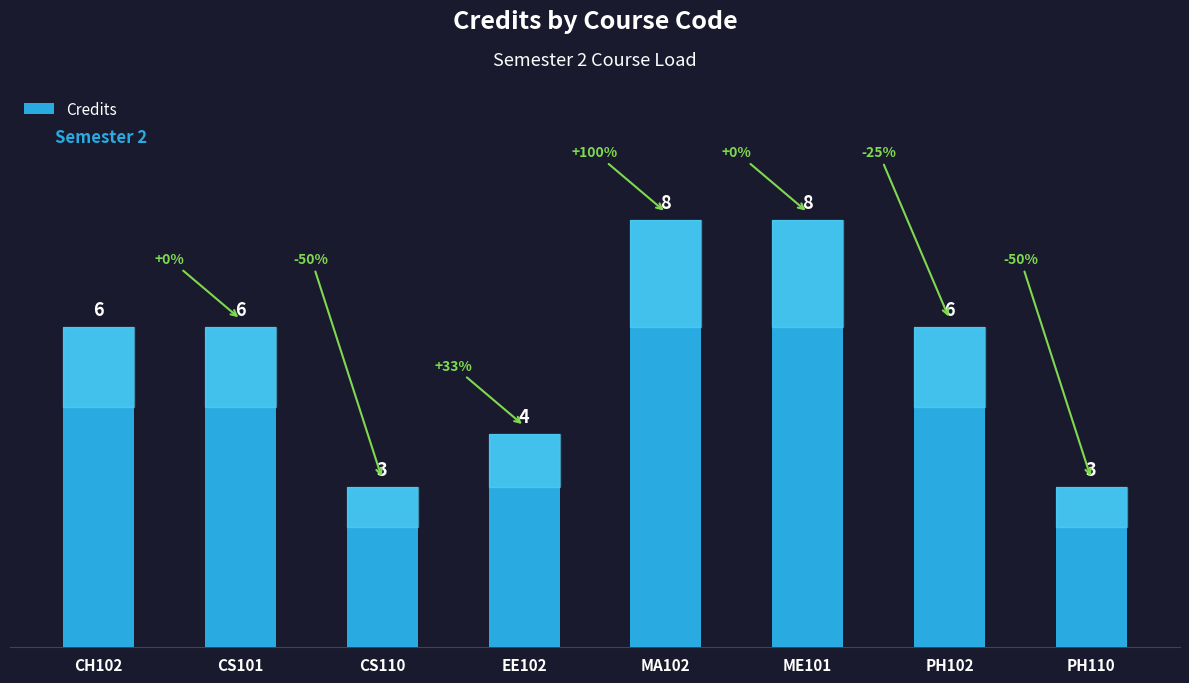

What is the difference between the maximum and minimum values?

5